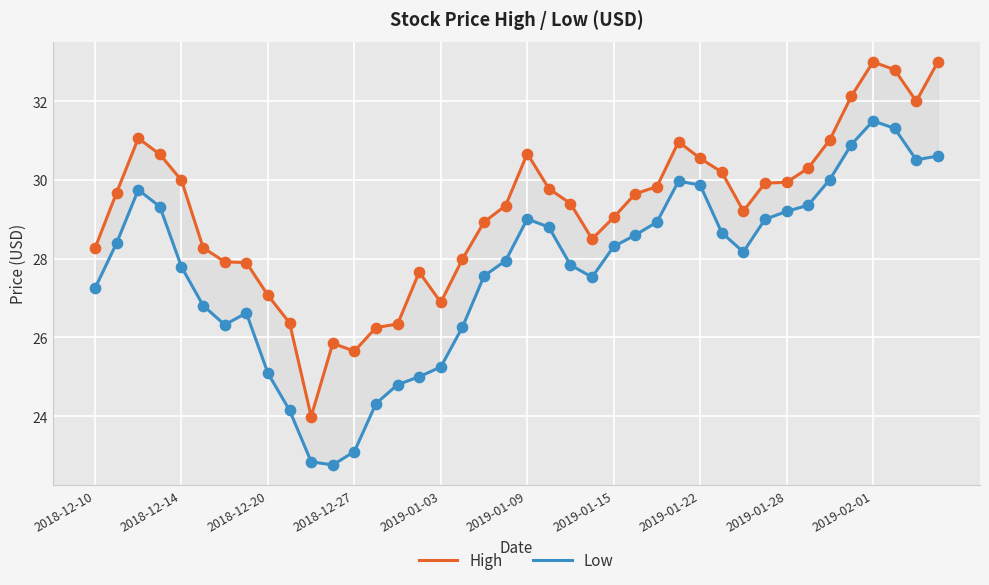

Which series has the largest total across all categories?

High